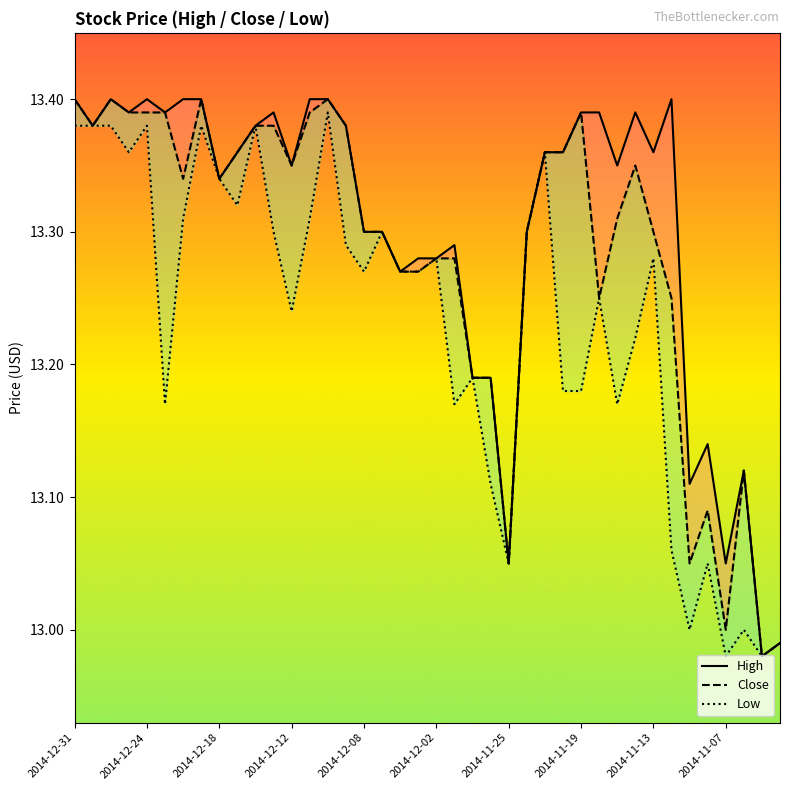

Is it true that Close equals 13.3 at 30?

True